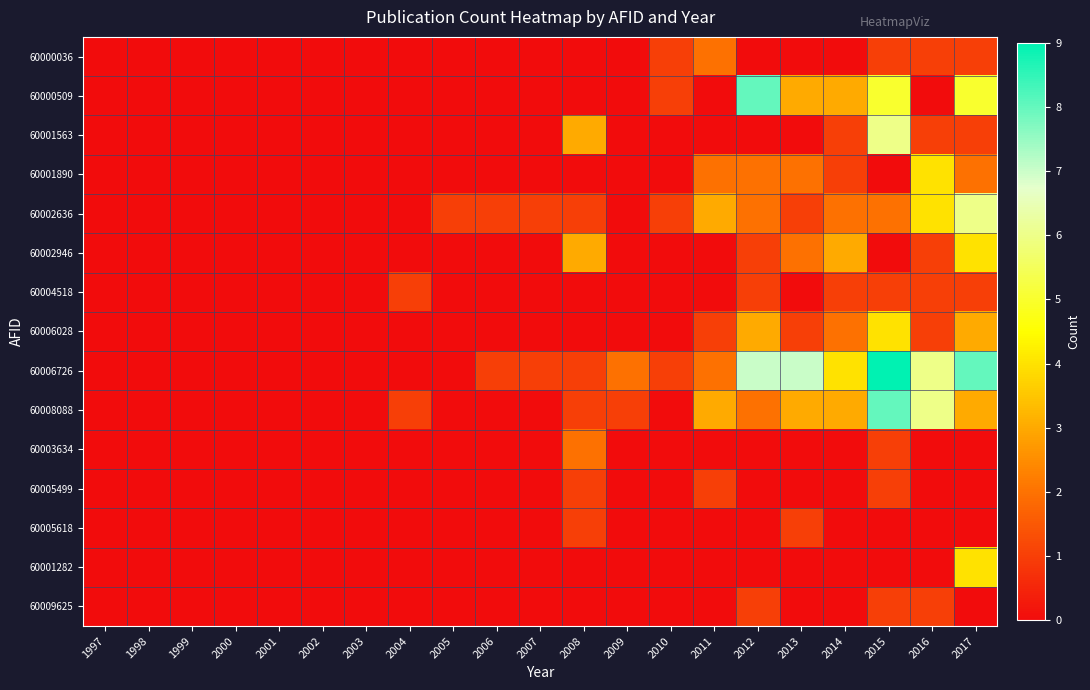

Between 2012 and 2002, which is larger?

2012